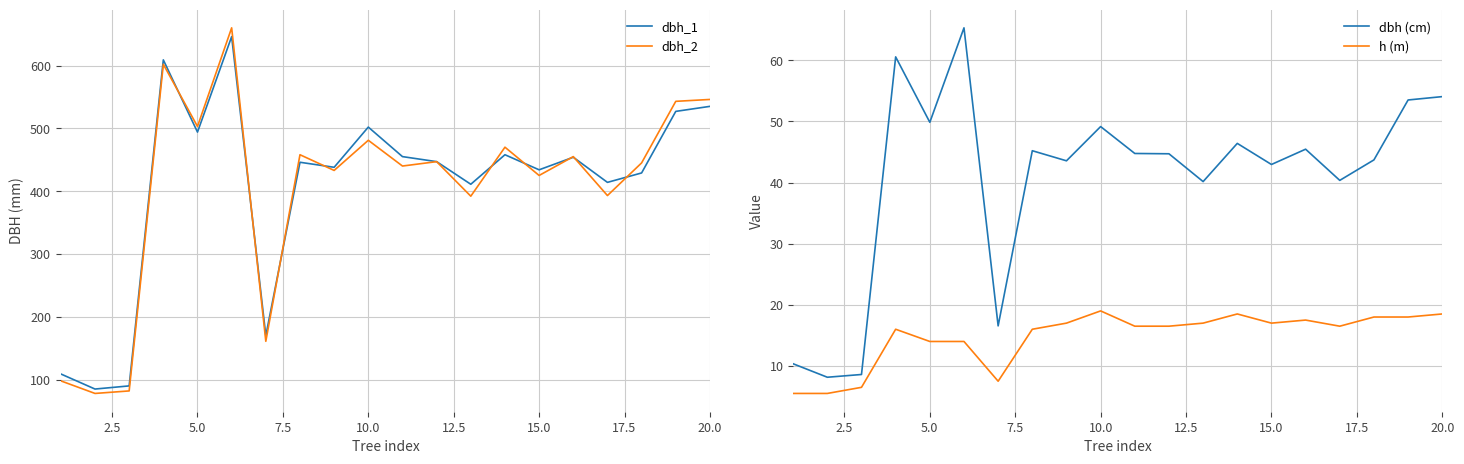

Count the number of data series in this chart.

4